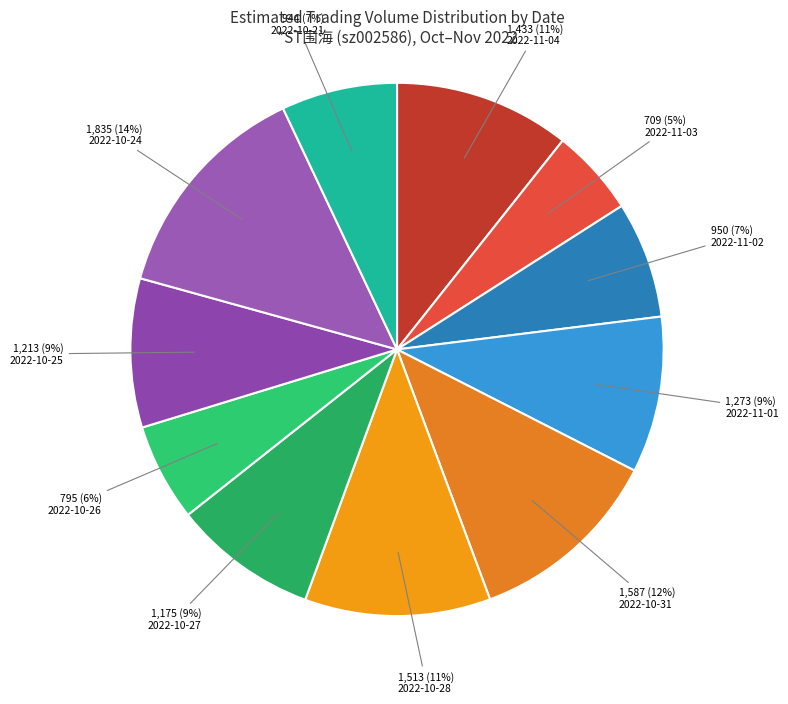

How many slices are in this pie chart?

11